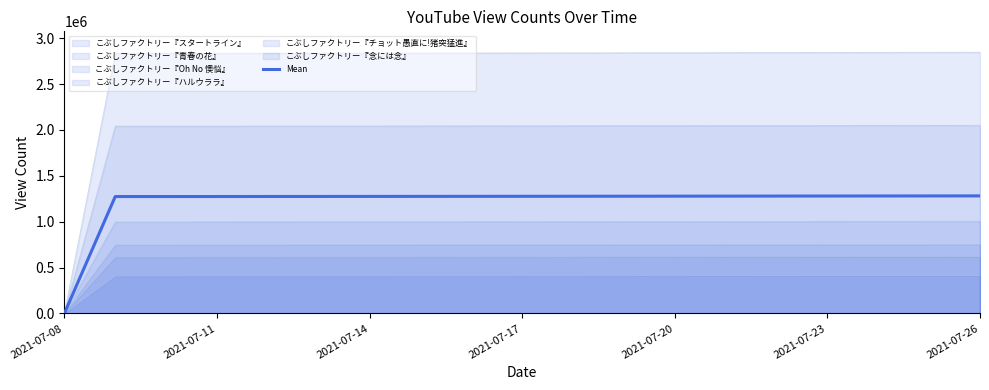

What value does the data have at 2021-07-17?

1274428.0